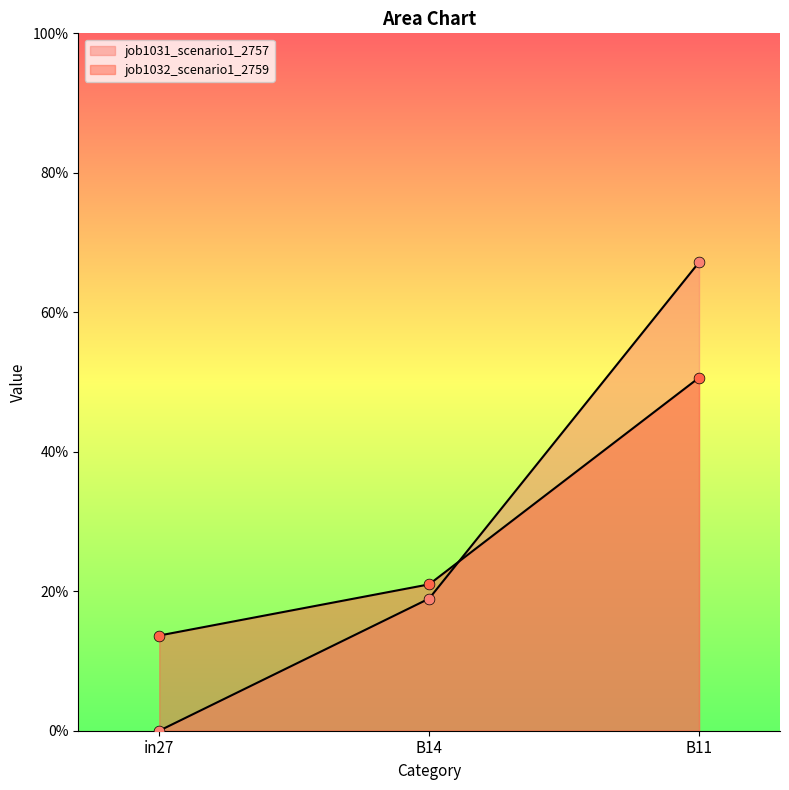

Which series contains the lowest Y value?

job1031_scenario1_2757